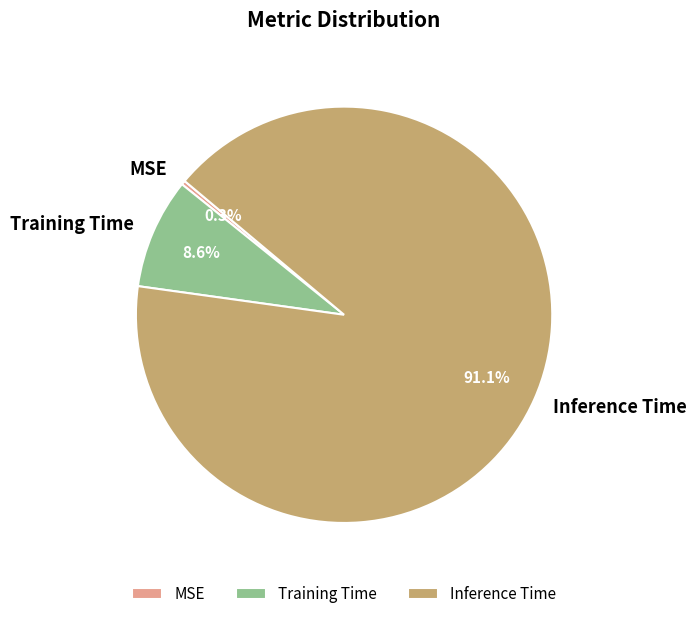

How many slices are in this pie chart?

3